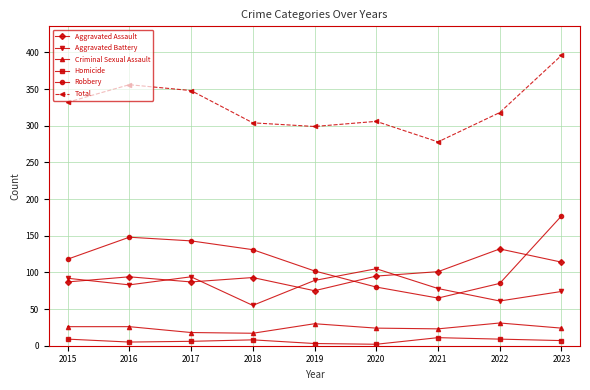

True or false: Aggravated Battery has more than 1 points higher than both neighbors.

True